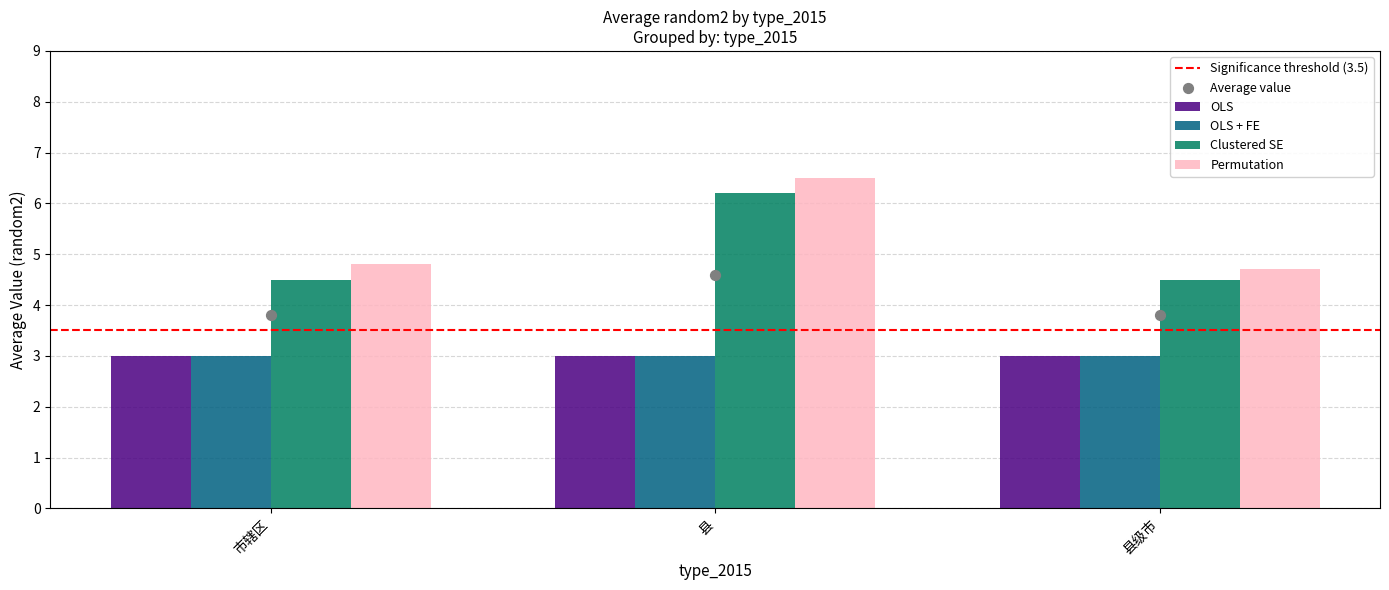

What is the minimum value for Clustered SE?

4.5